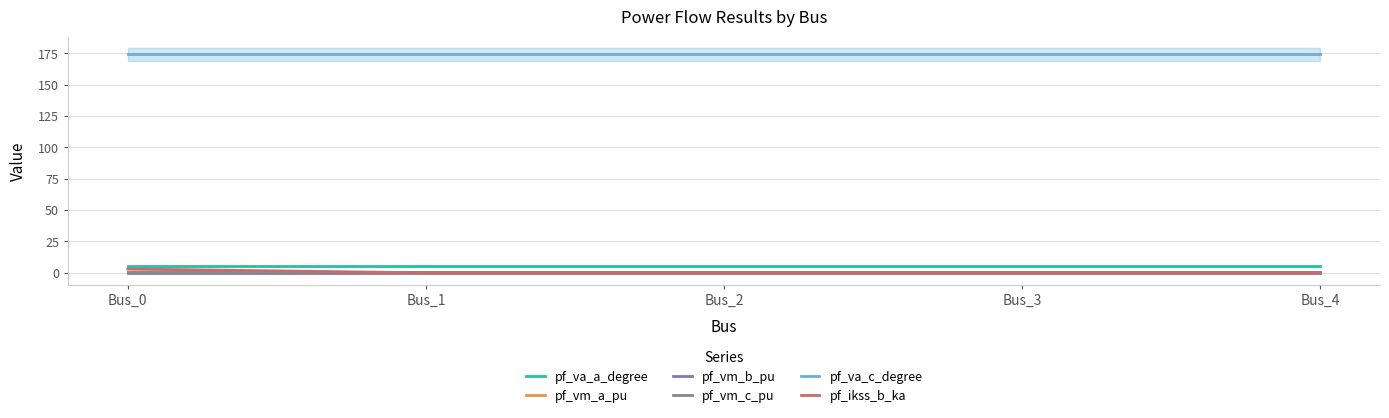

Does the chart have visible grid lines?

Yes